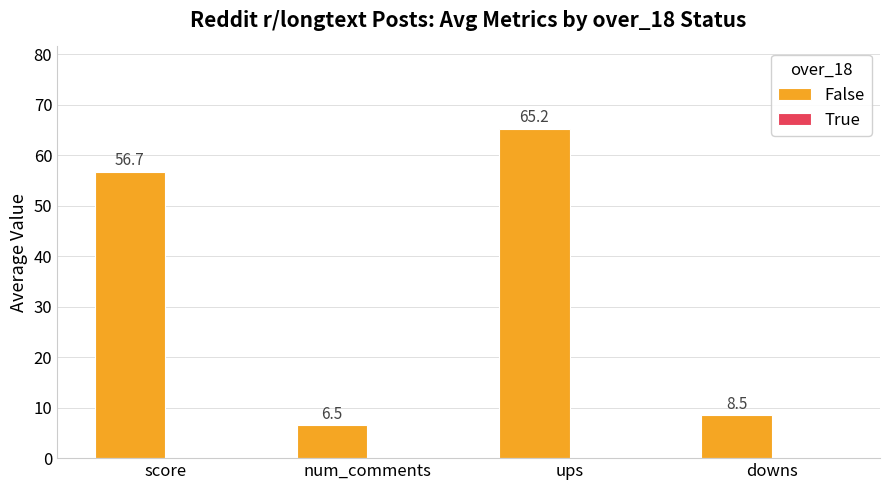

Reading left to right, transcribe all the data shown in this chart.

score=56.7	num_comments=6.5	ups=65.2	downs=8.5